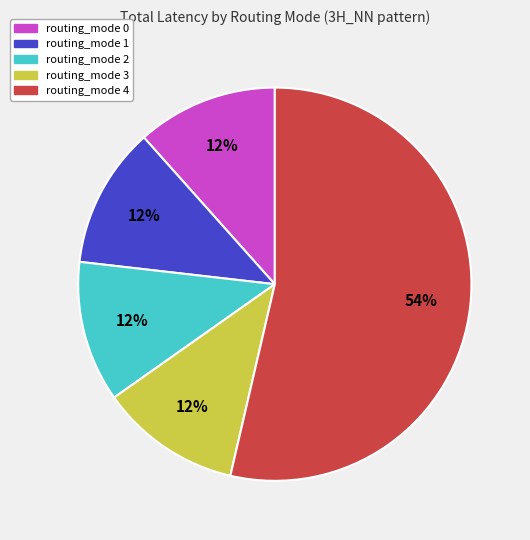

Is there a majority slice in this chart?

Yes